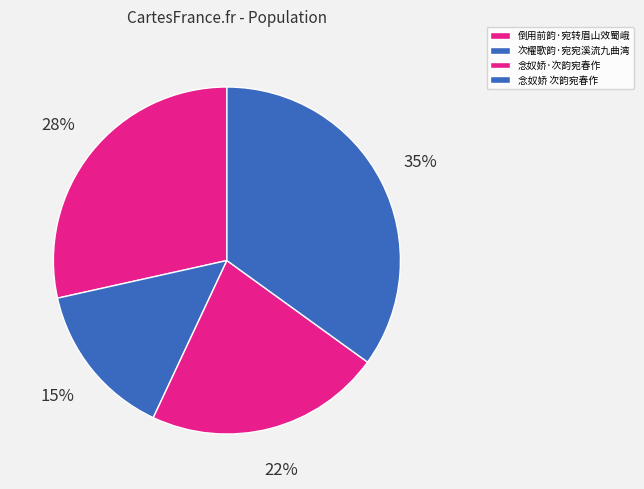

What percentage is the 倒用前韵·宛转眉山效蜀峨 slice, to the nearest percent?

28%